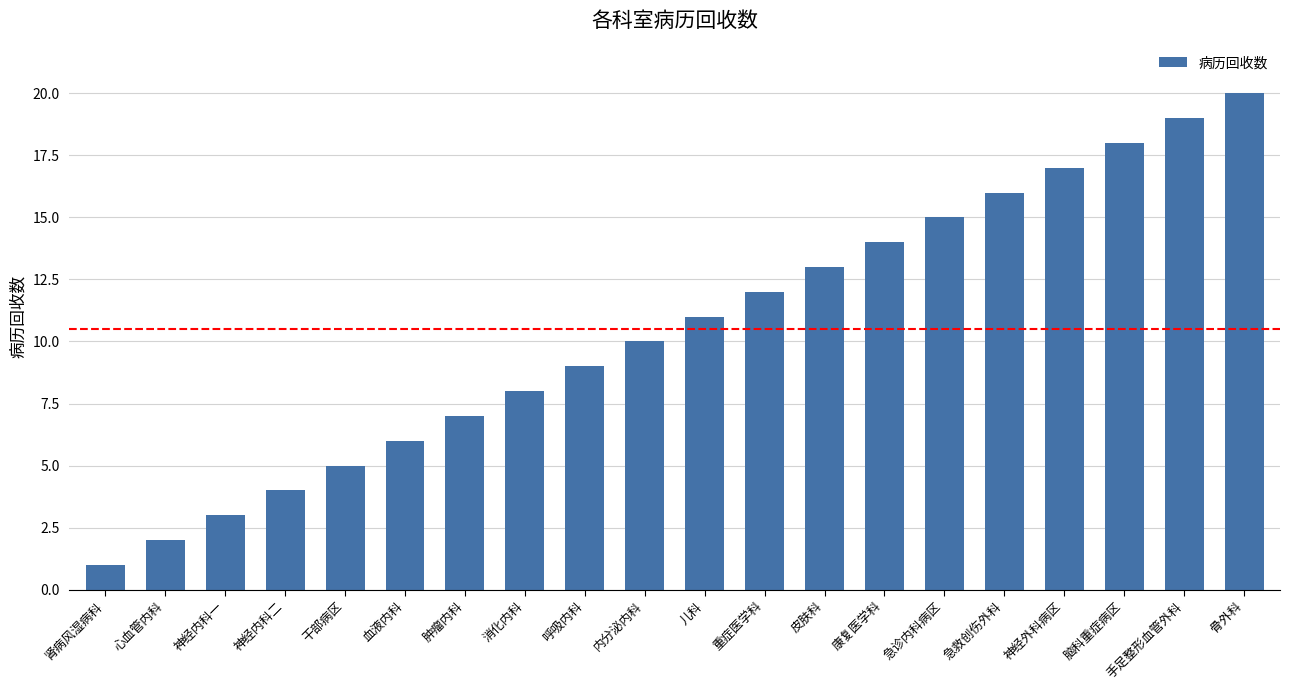

List the labels in order of value, smallest first.

肾病风湿病科, 心血管内科, 神经内科一, 神经内科二, 干部病区, 血液内科, 肿瘤内科, 消化内科, 呼吸内科, 内分泌内科, 儿科, 重症医学科, 皮肤科, 康复医学科, 急诊内科病区, 急救创伤外科, 神经外科病区, 脑科重症病区, 手足整形血管外科, 骨外科